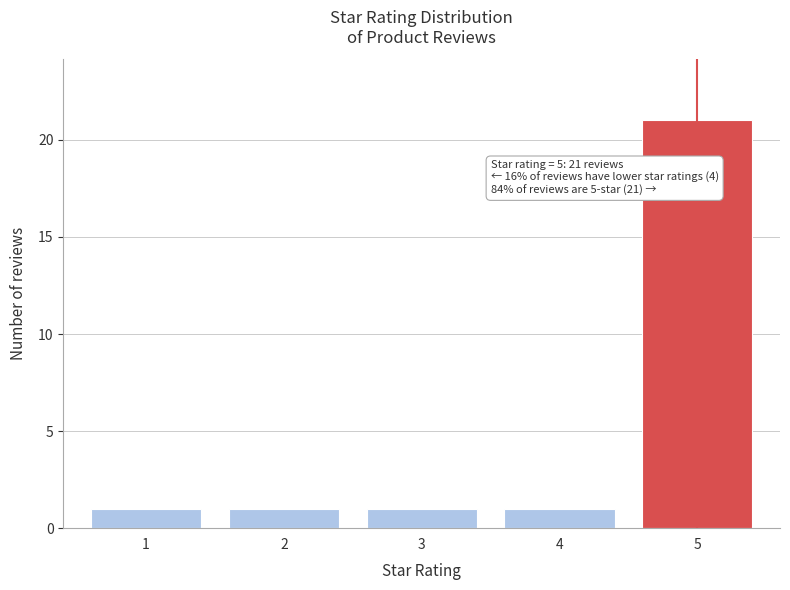

Reading left to right, transcribe all the data shown in this chart.

1	1	1	1	21